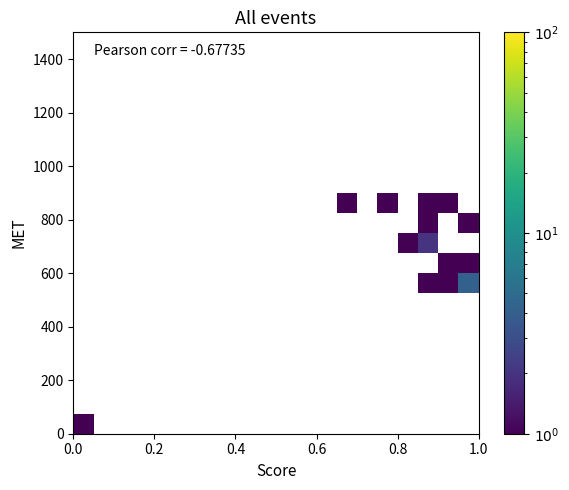

What is the greatest value displayed?

4